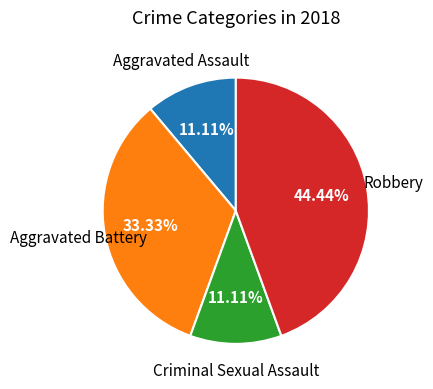

To the nearest percent, what is the difference between the Robbery and Aggravated Battery slice percentages?

11%